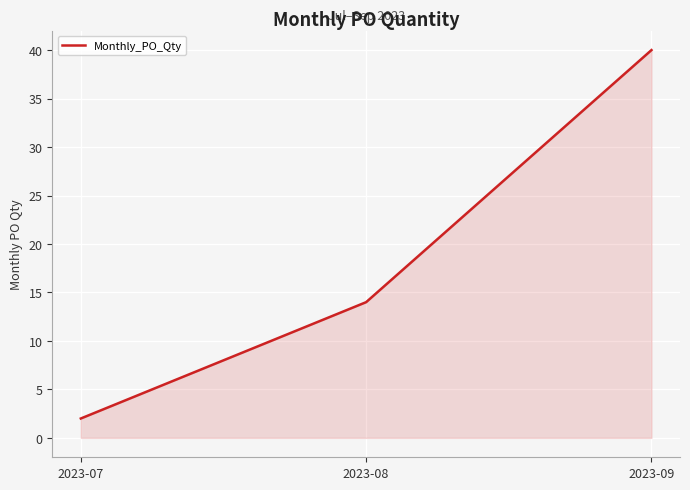

The chart shows a value of 14 at 2023-08. True or false?

True